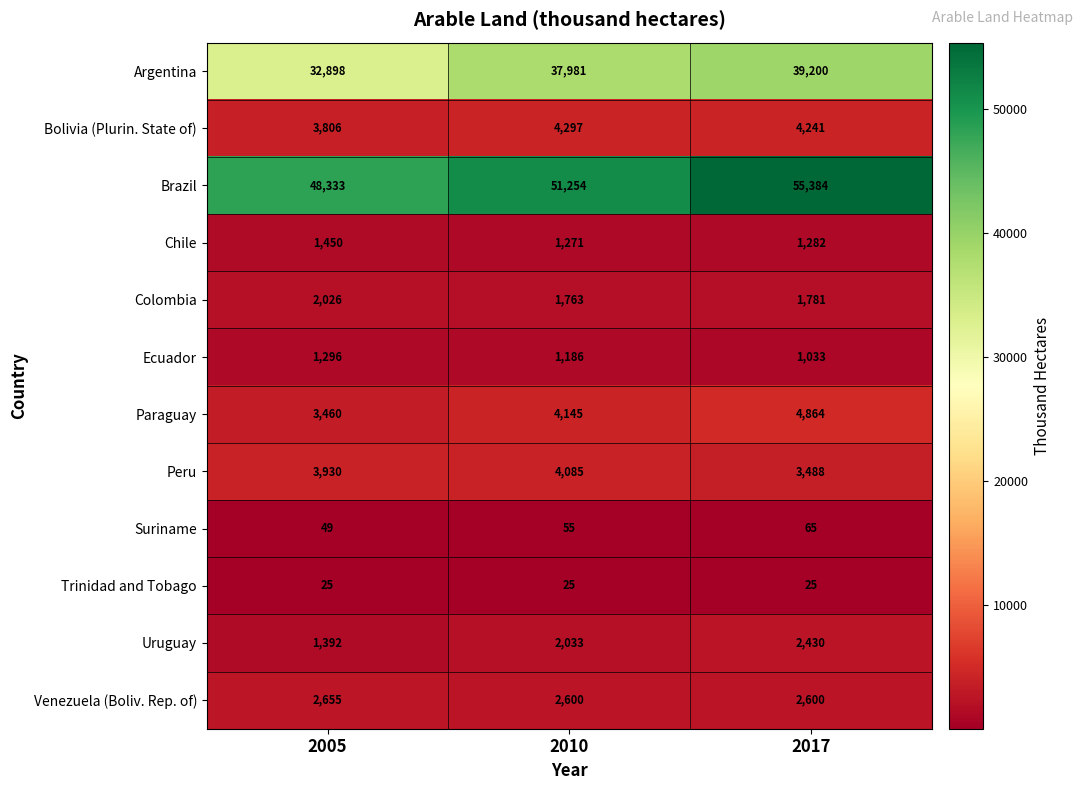

Is it true that Argentina equals 56637 at 2005?

False